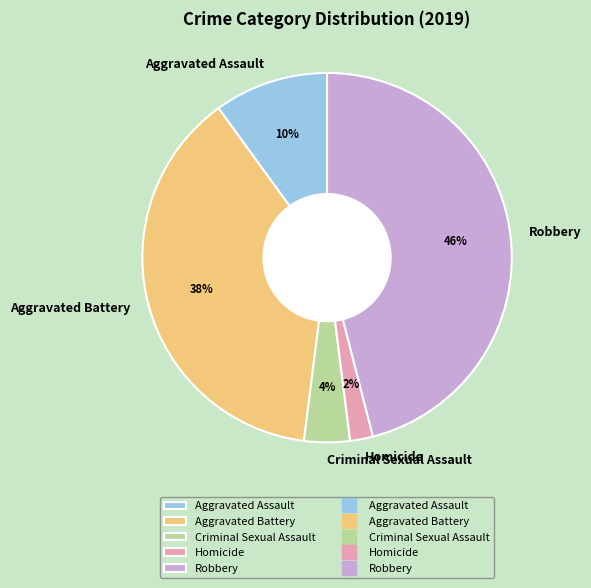

Approximately how many times larger is the value at Homicide compared to Aggravated Assault?

0.2